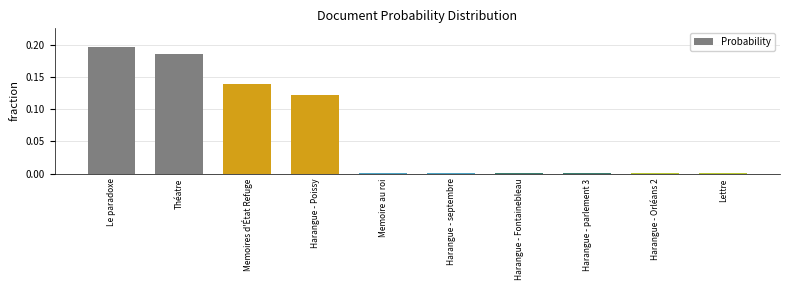

At which category does the chart reach its peak across all series?

Le paradoxe